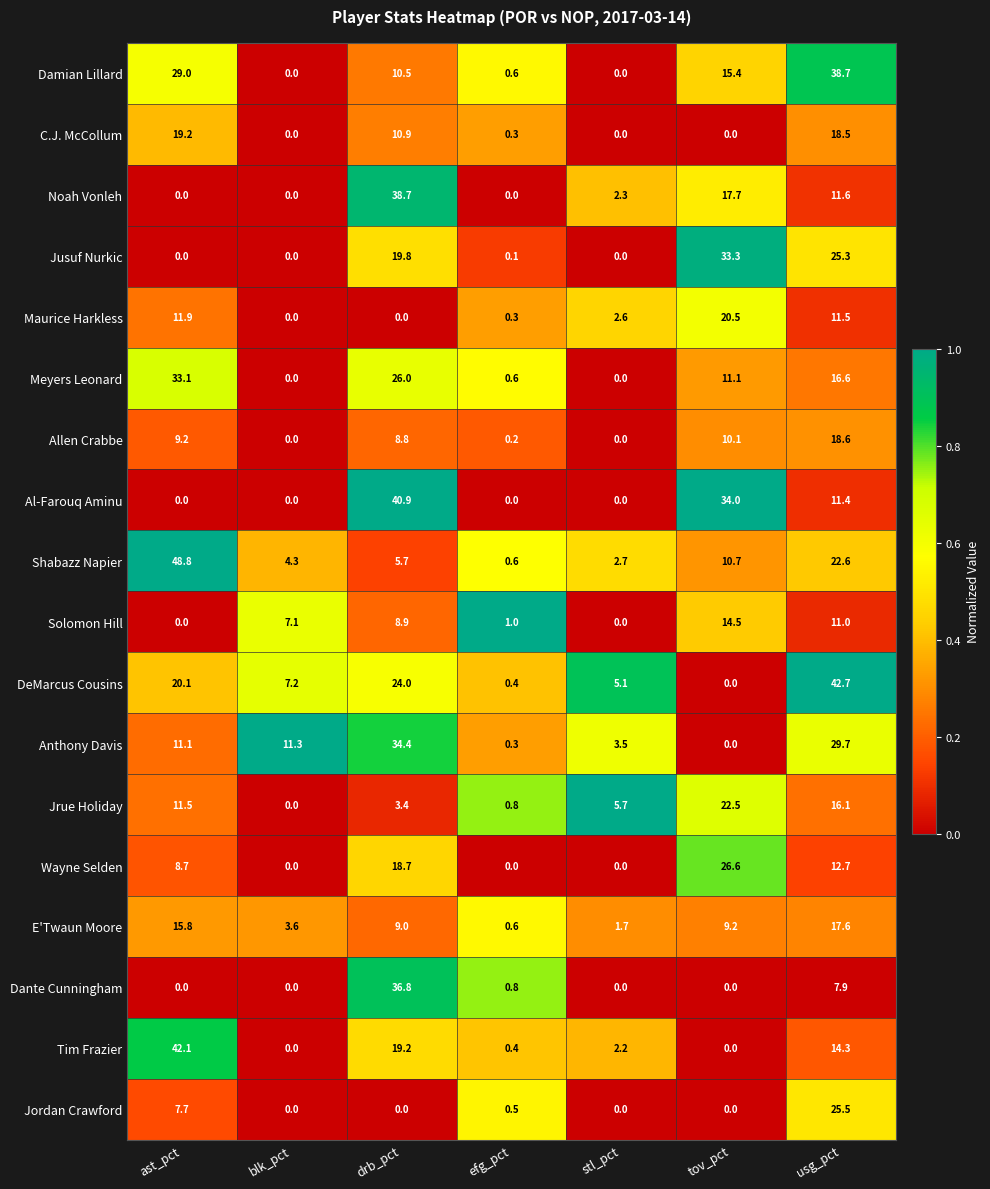

True or false: Anthony Davis has a value of -17.8 at tov_pct.

False